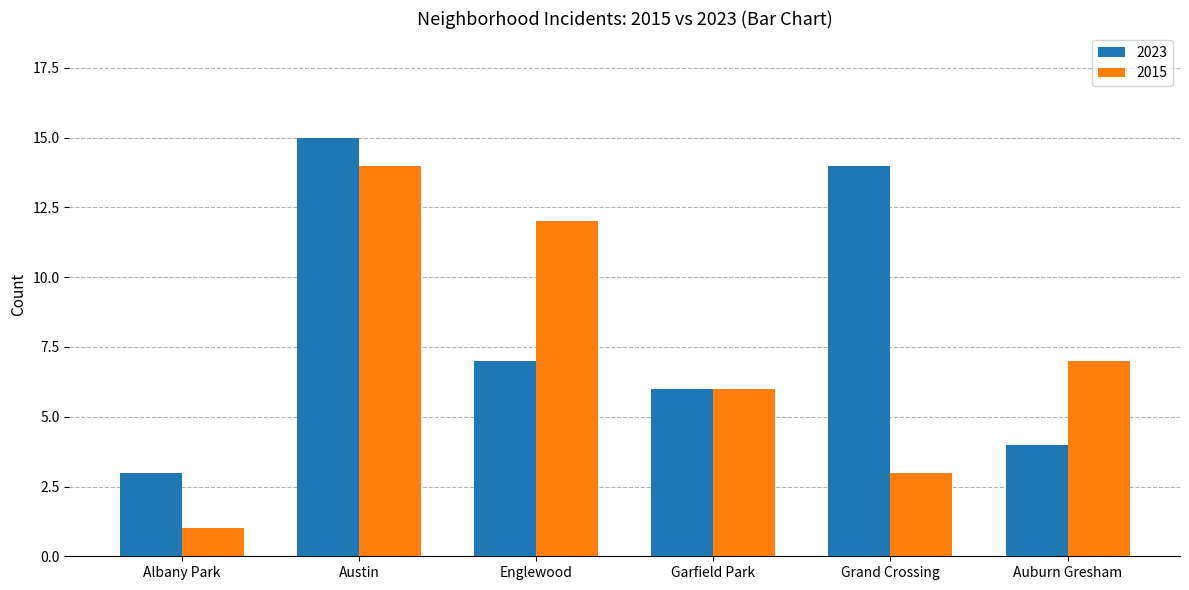

List the labels in order of 2023 value, largest first.

Austin, Grand Crossing, Englewood, Garfield Park, Auburn Gresham, Albany Park